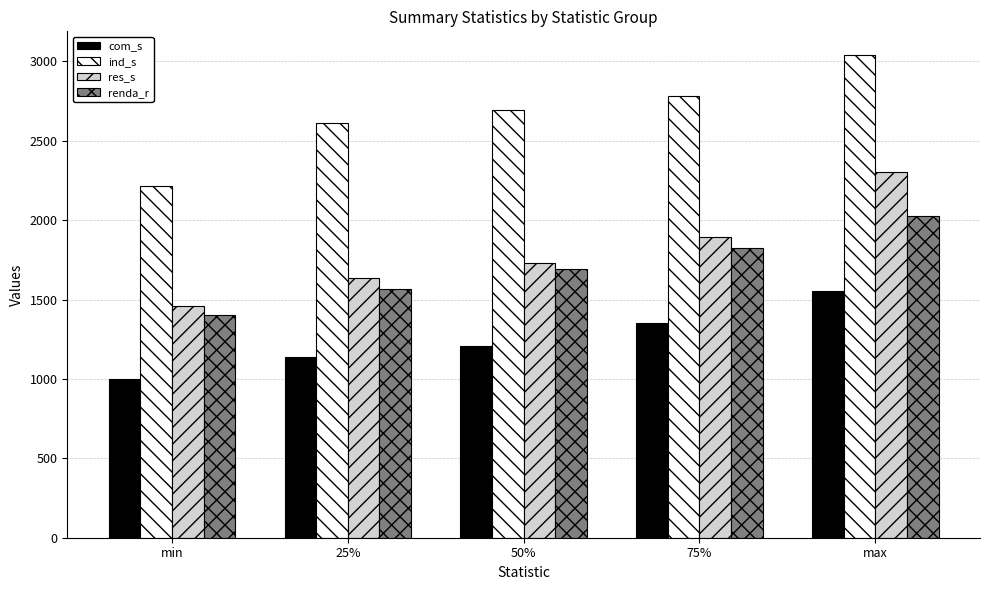

The ind_s series shows 2783.9 at 75%. True or false?

True